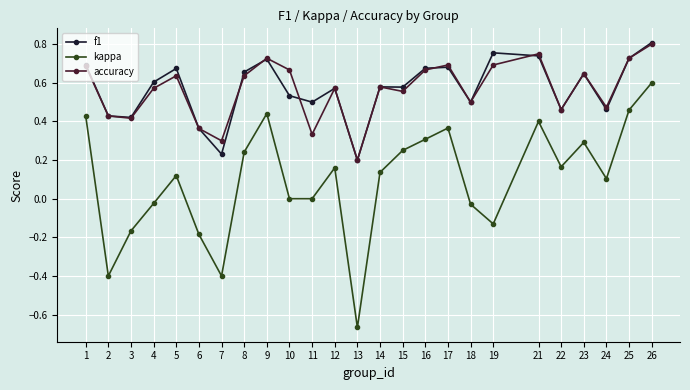

At which category is the sum across all series the highest?

26